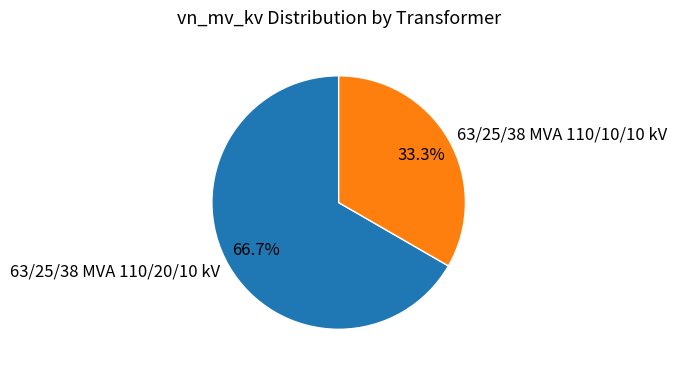

Count the number of slices in the pie.

2